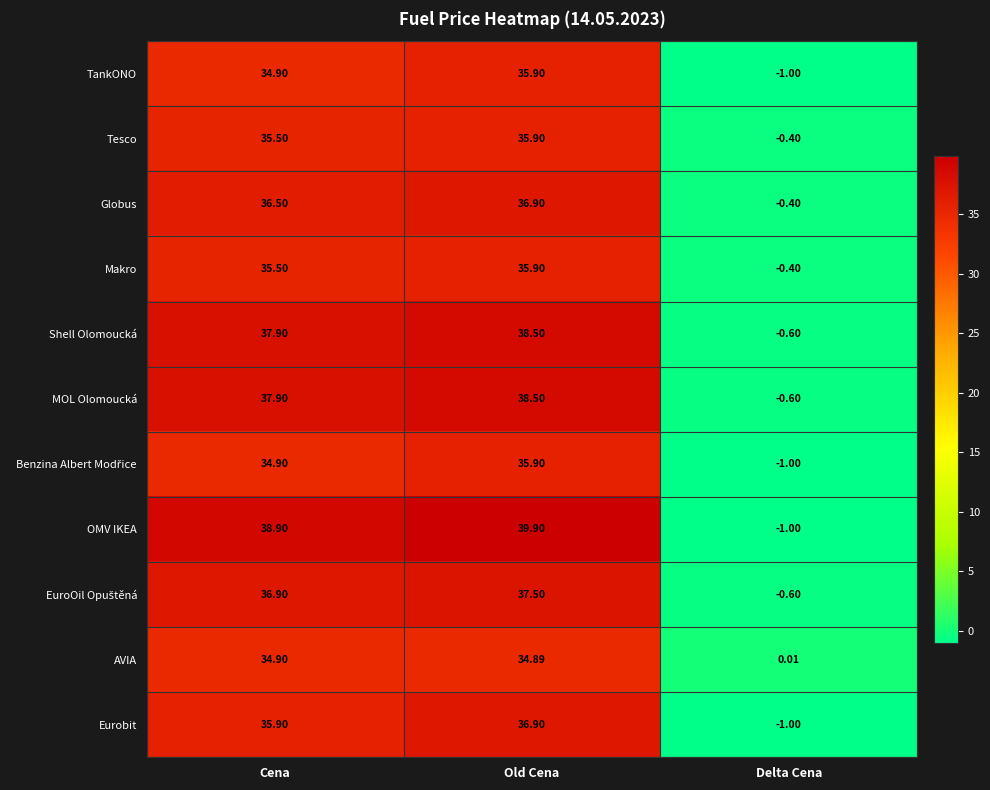

Where is Eurobit nearest to the value 17?

Delta Cena